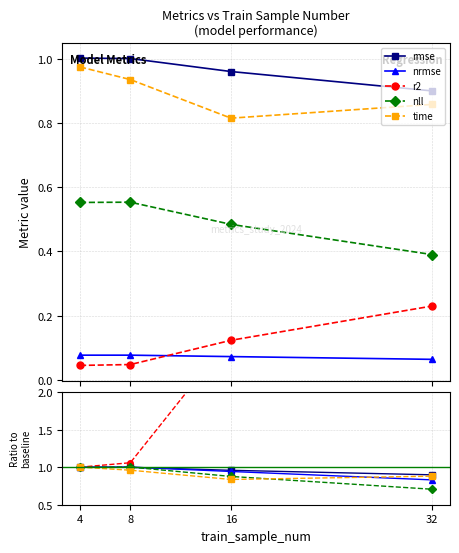

At which label is rmse closest to 0?

32